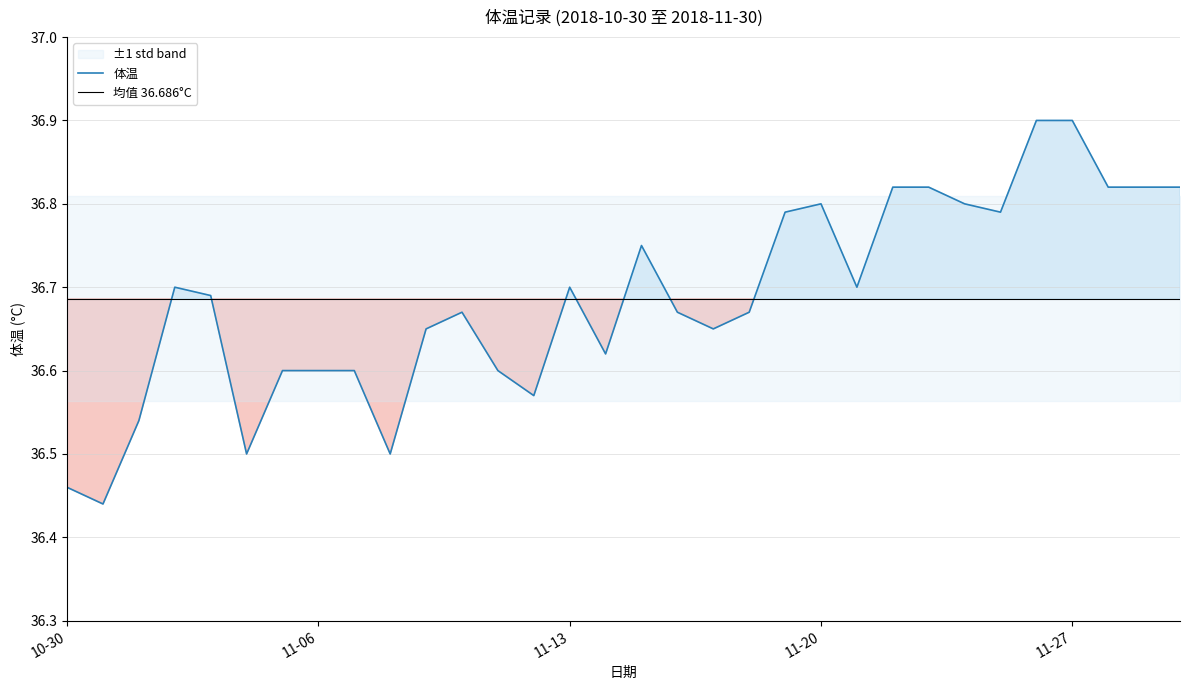

What is the maximum value for 体温?

36.9